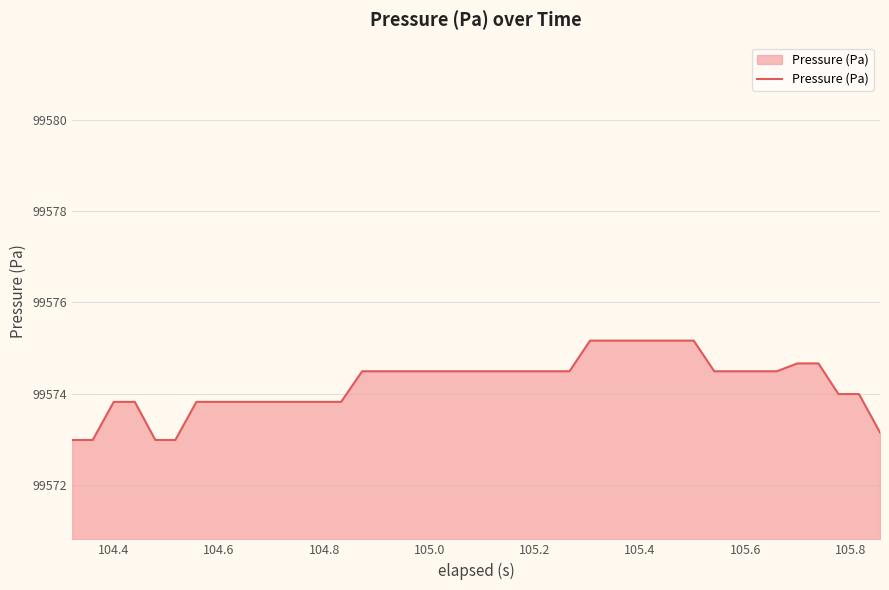

What is the greatest value displayed?

99575.2